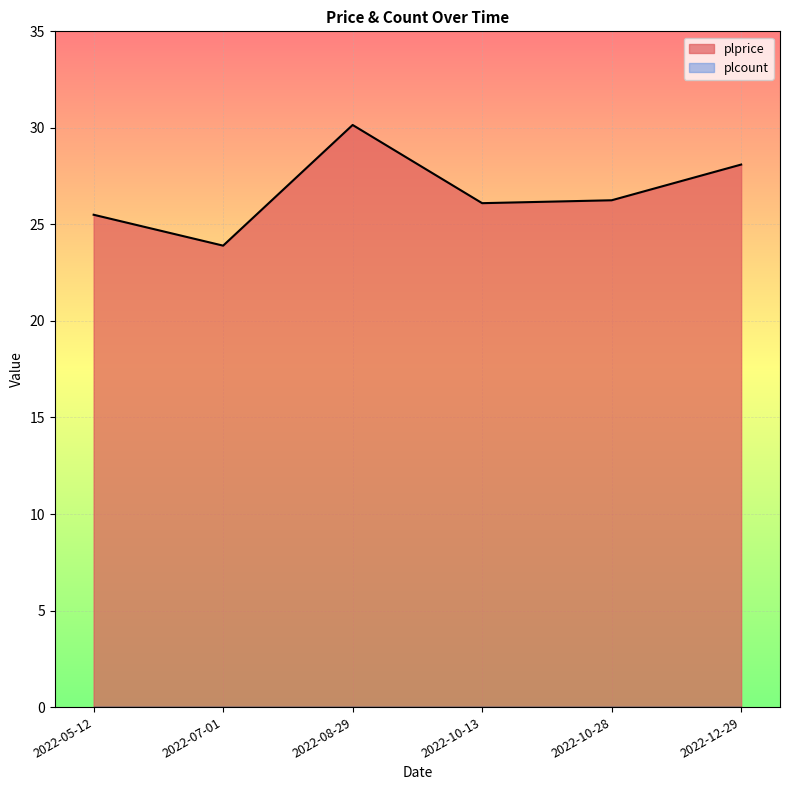

List the labels in order of value, largest first.

2022-08-29, 2022-12-29, 2022-10-28, 2022-10-13, 2022-05-12, 2022-07-01